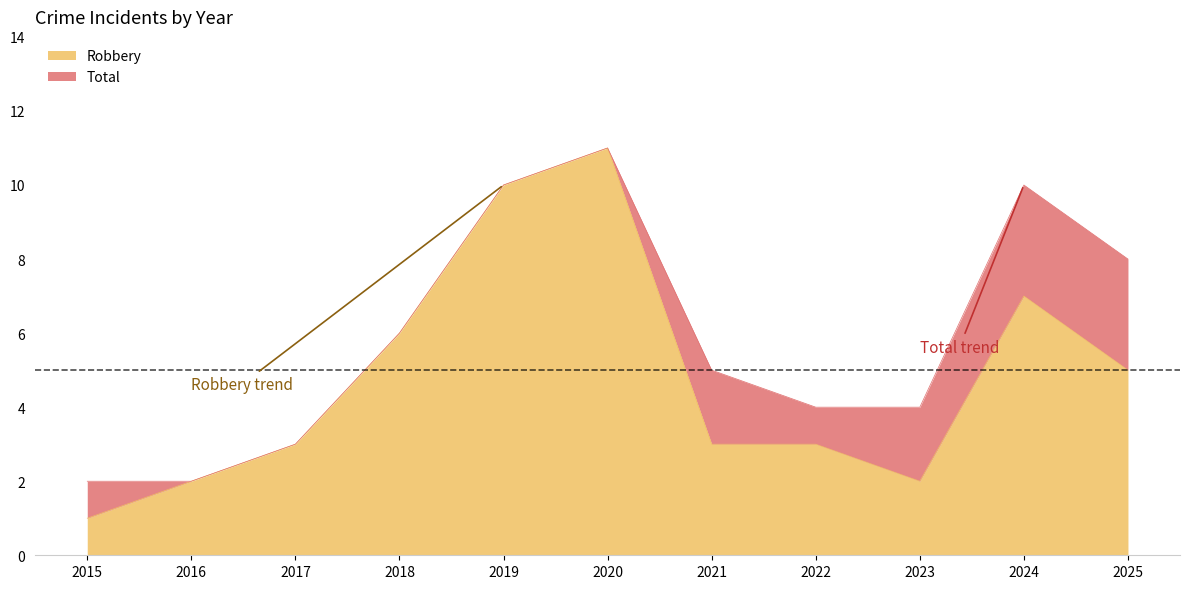

Where is the first local maximum for Total?

2020